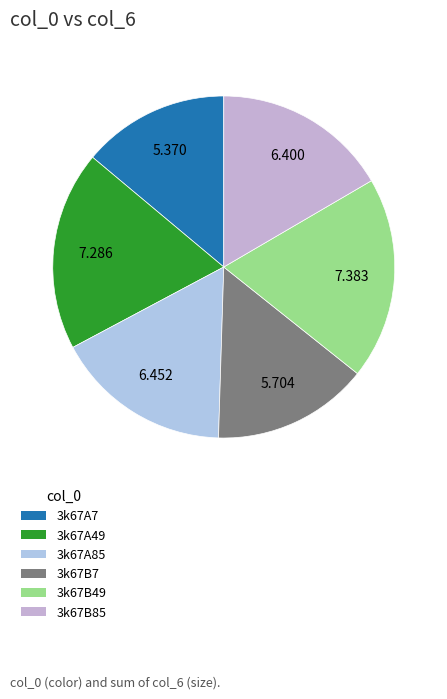

To the nearest percent, what percentage of the pie is 3k67A85?

17%